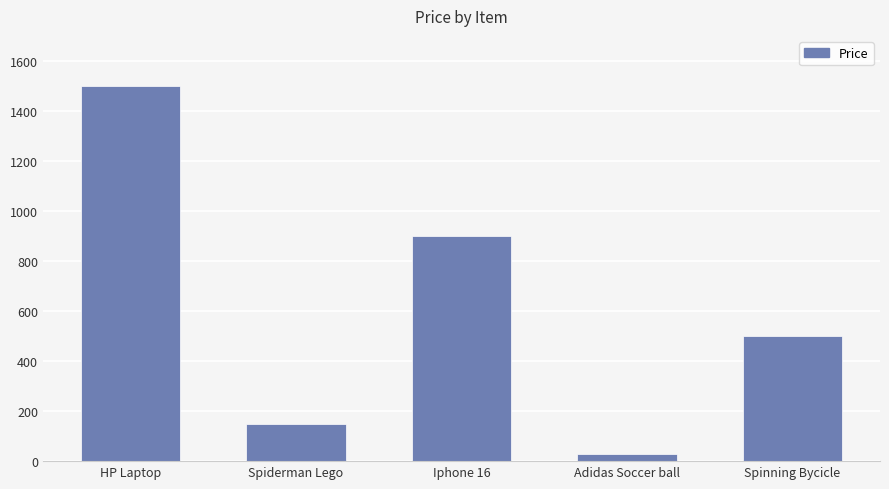

Which label corresponds to the largest value in the chart?

HP Laptop